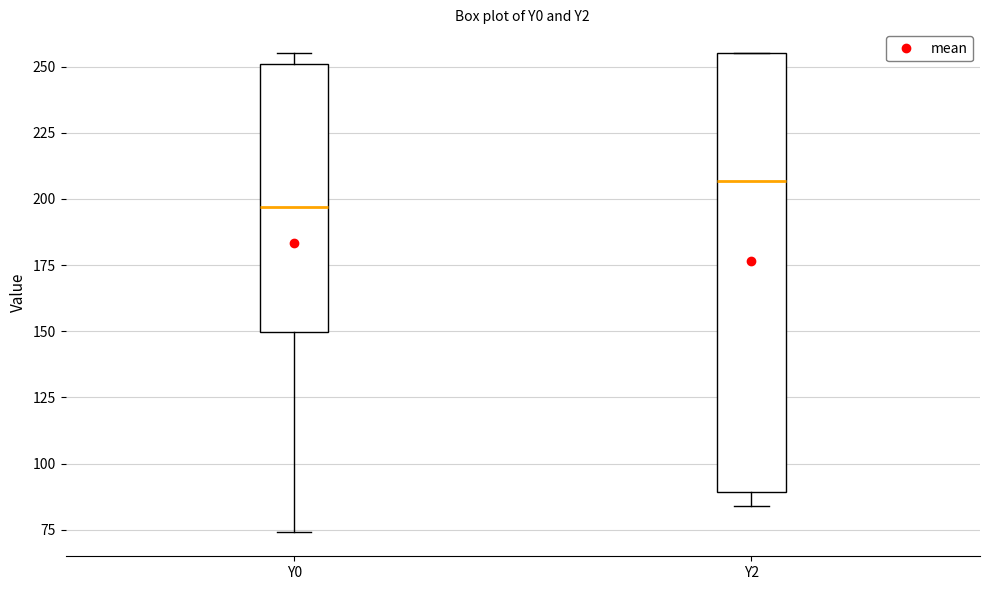

Where is the lower edge of the box for Y0 on the y-axis? The values are not printed on the chart, so give them approximately, as read against the axis.

150